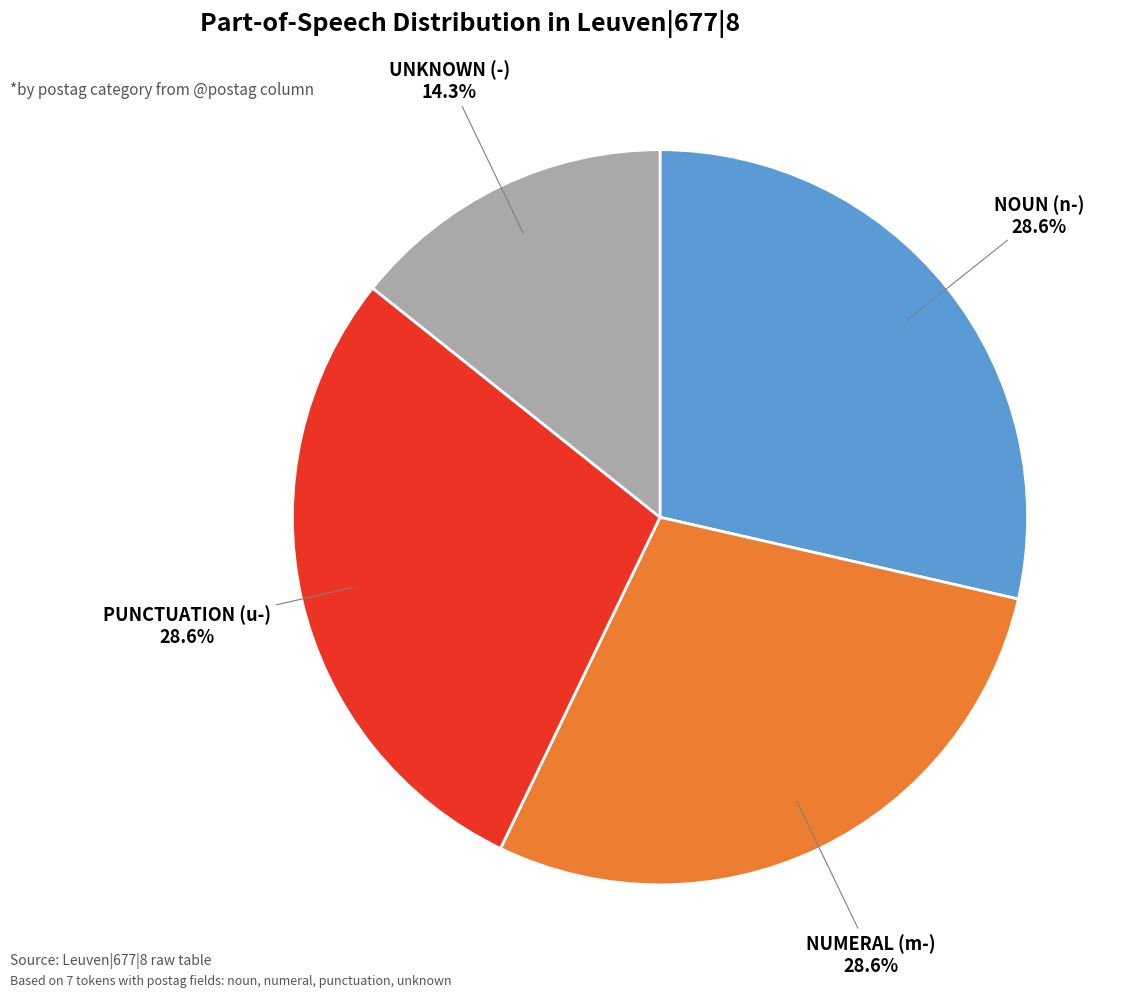

Is there a majority slice in this chart?

No